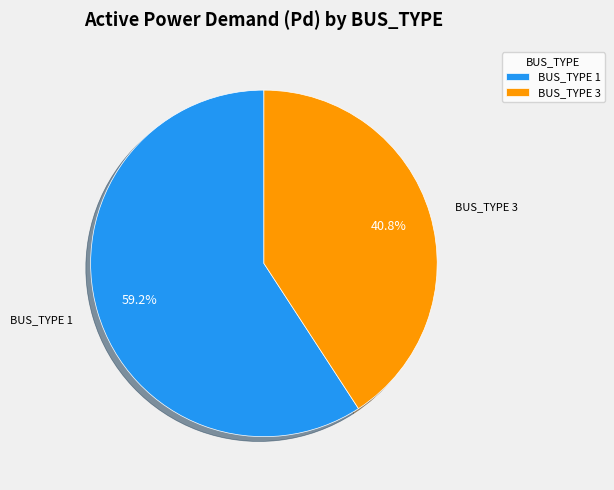

What is the total percentage of BUS_TYPE 3 and BUS_TYPE 1?

100.0%